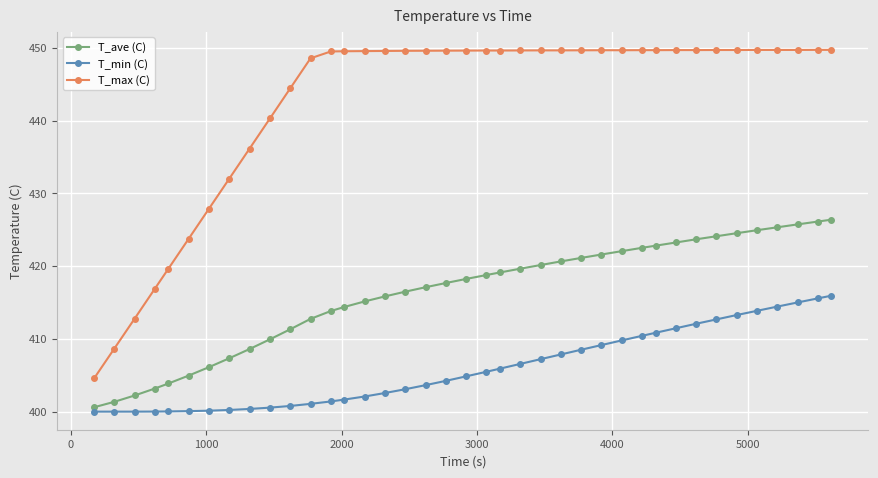

What is the average value of the T_min (C) series?

406.0